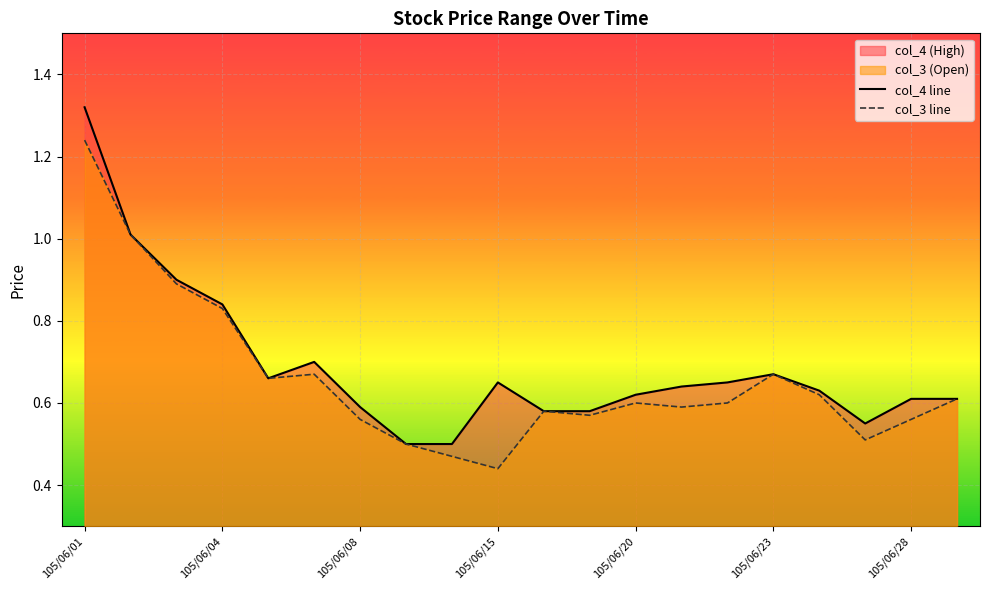

Which series has the widest spread of values?

col_4 line